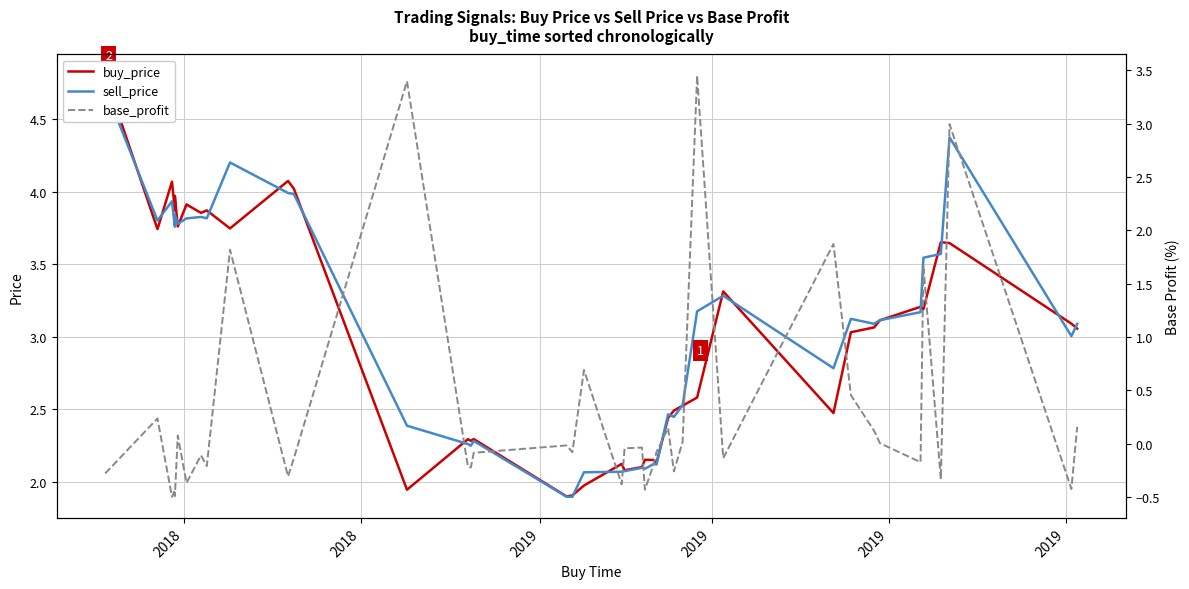

What is the total value across all series at 2018?

9.2